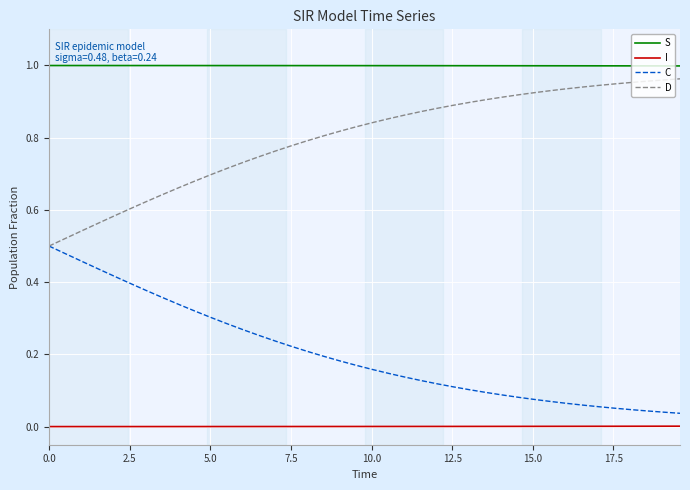

True or false: S and I cross at least once.

False